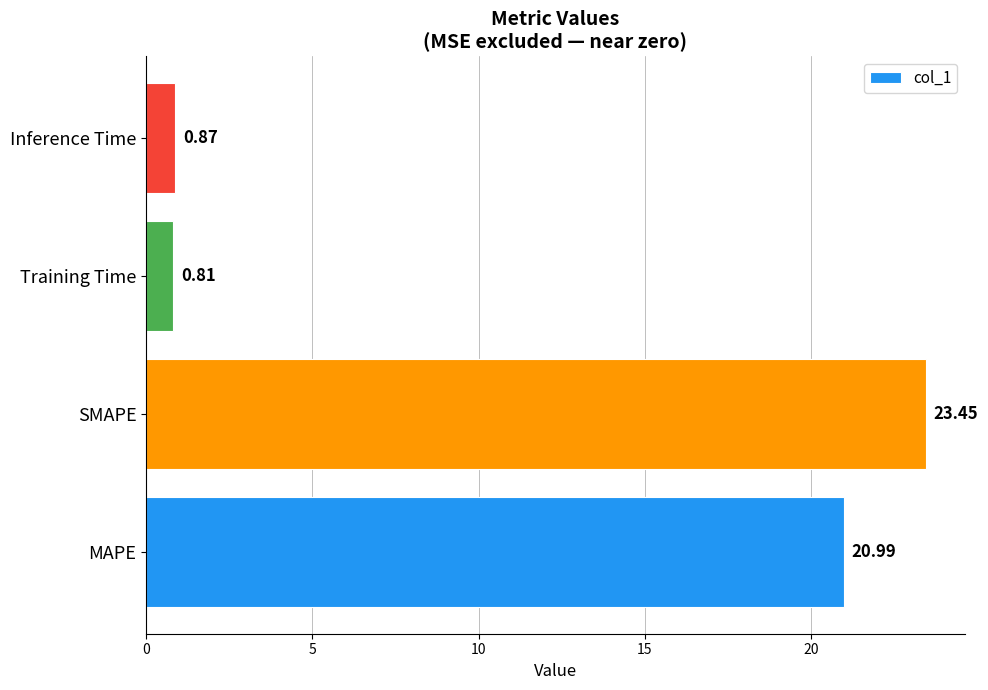

Count the number of categories in the chart.

4